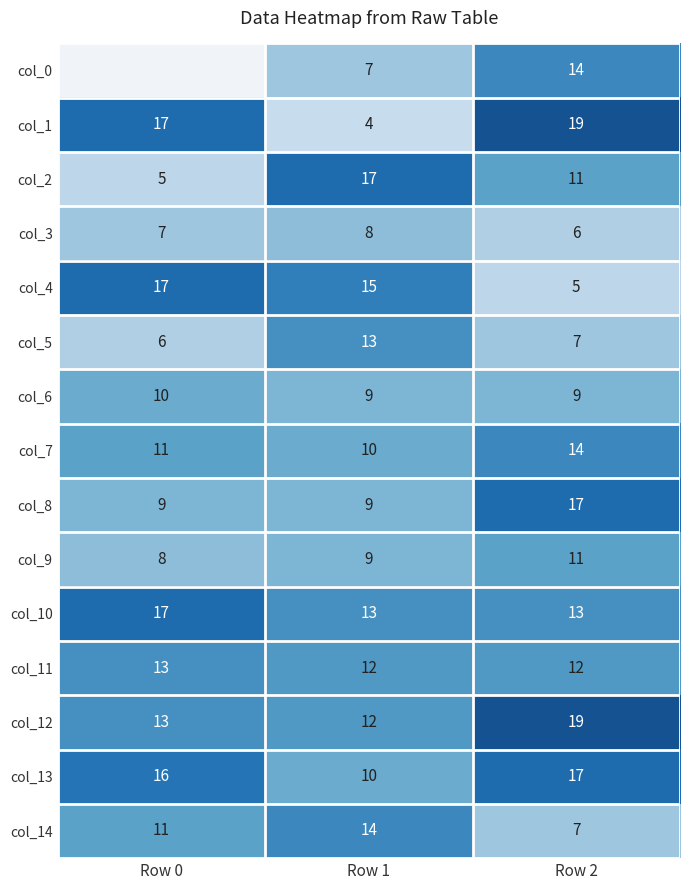

How many categories are shown in the chart?

3